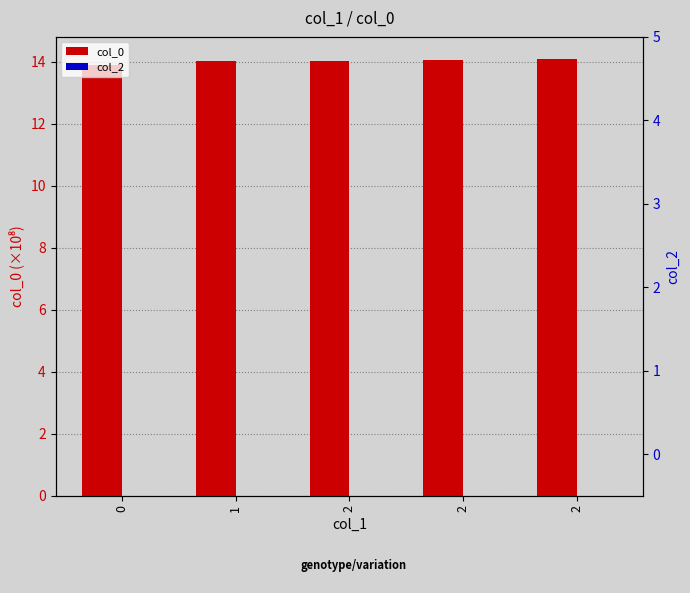

At 2, list the series in order from largest to smallest.

col_0, col_2